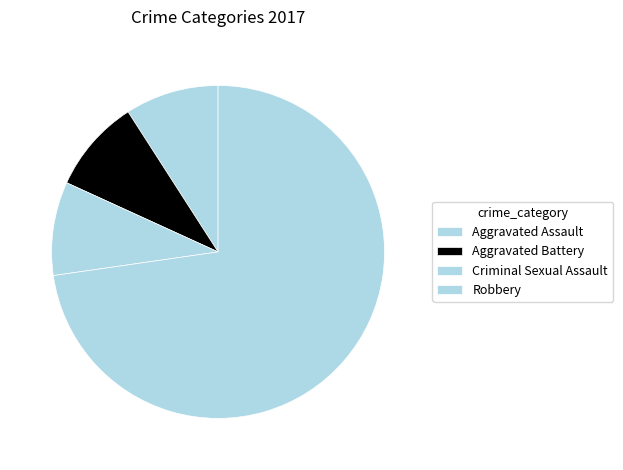

Rank the categories by value from highest to lowest.

Robbery, Aggravated Assault, Aggravated Battery, Criminal Sexual Assault